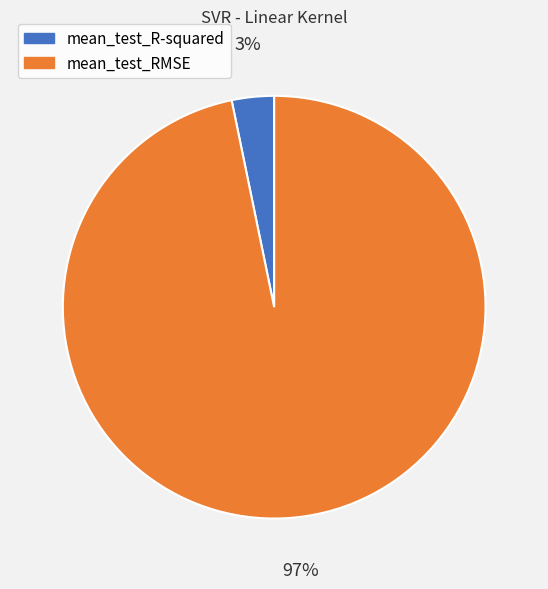

The mean_test_R-squared slice represents 12% of the pie. True or false?

False